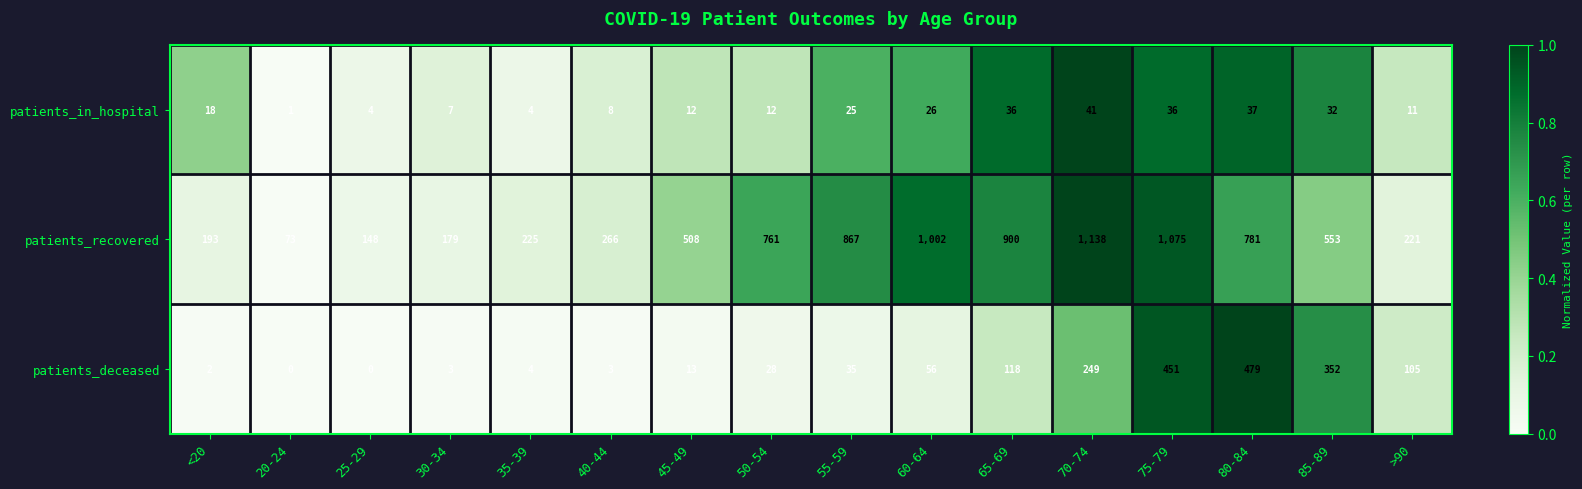

Is it true that patients_recovered equals 225 at 35-39?

True